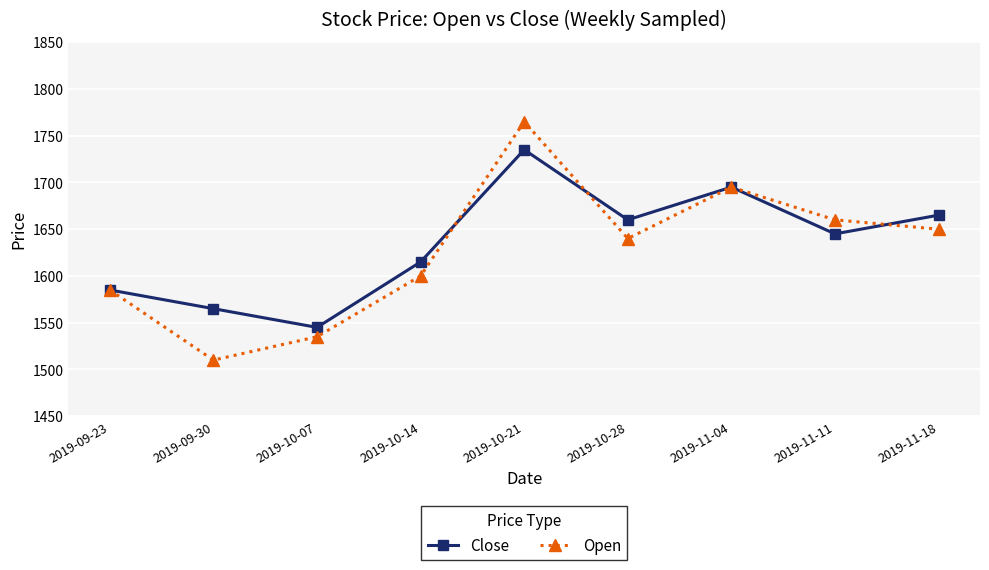

Which category has the lowest value in the Close series?

2019-10-07